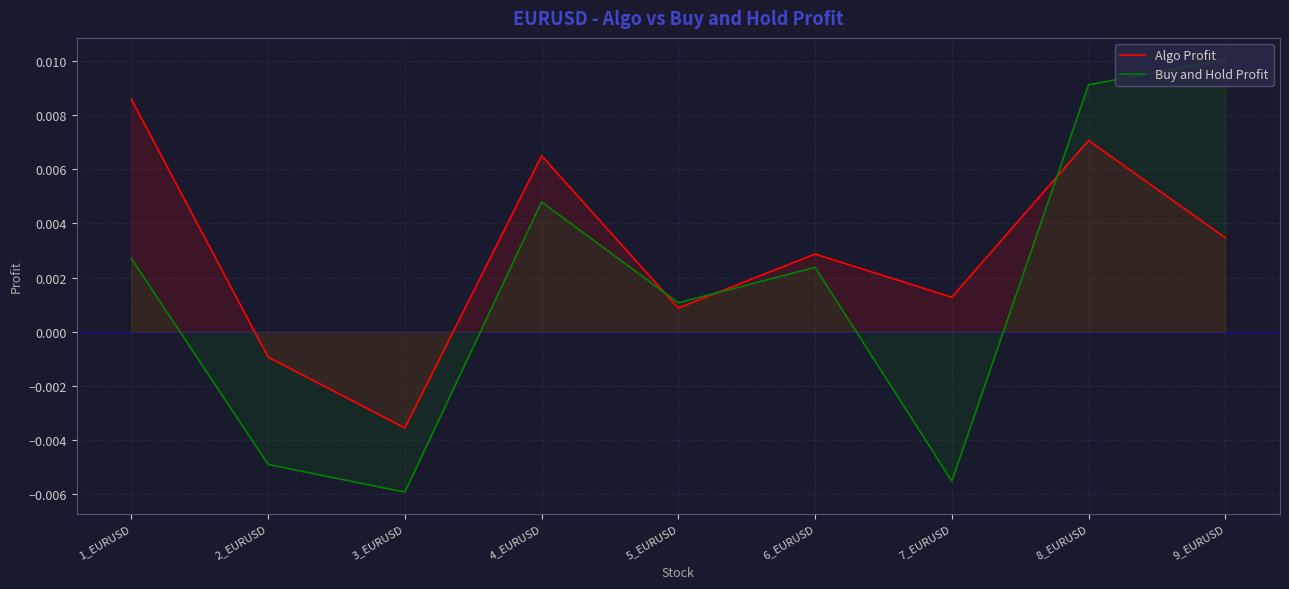

Which series has the largest total across all categories?

Algo Profit